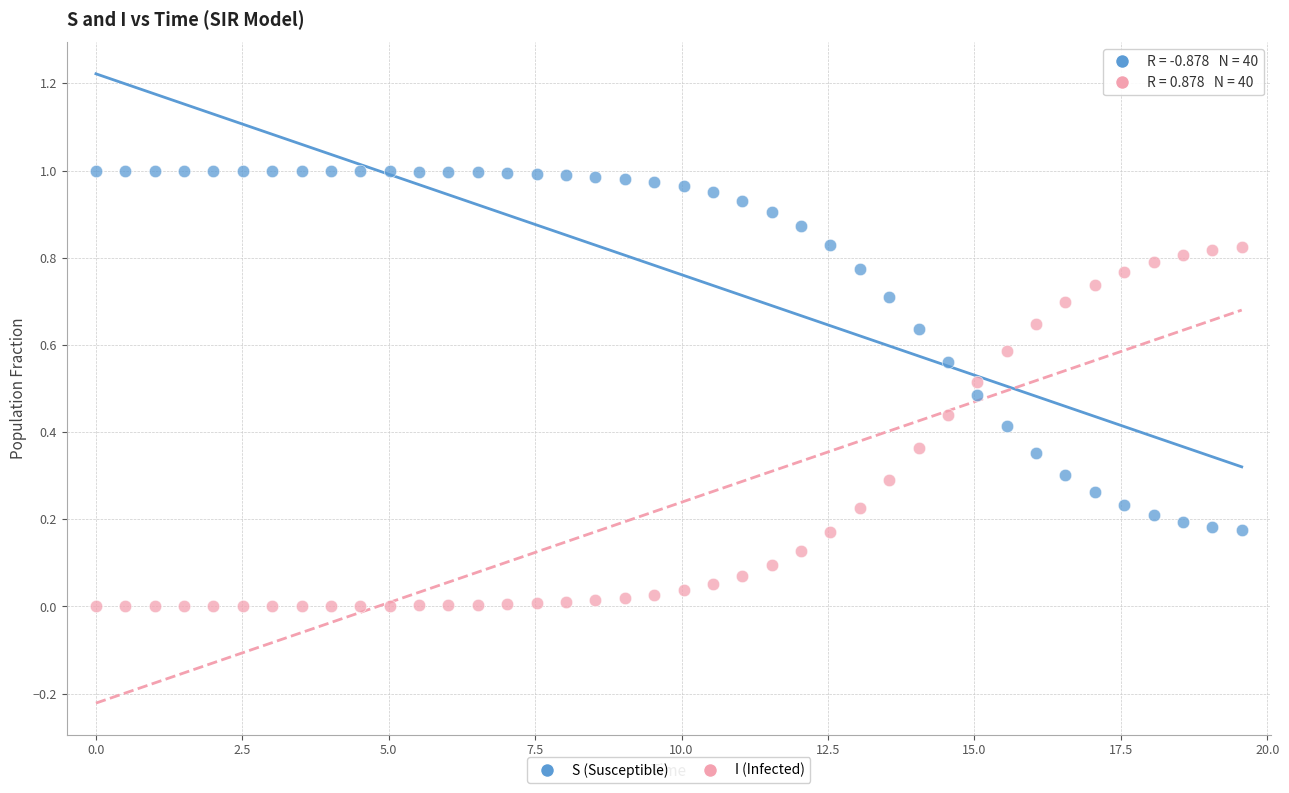

Which series contains the lowest Y value?

I (Infected)